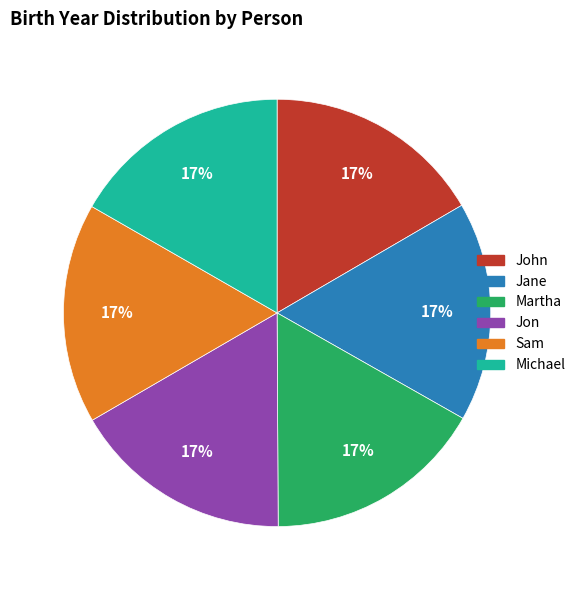

Do Martha and John together represent more than half of the pie?

No